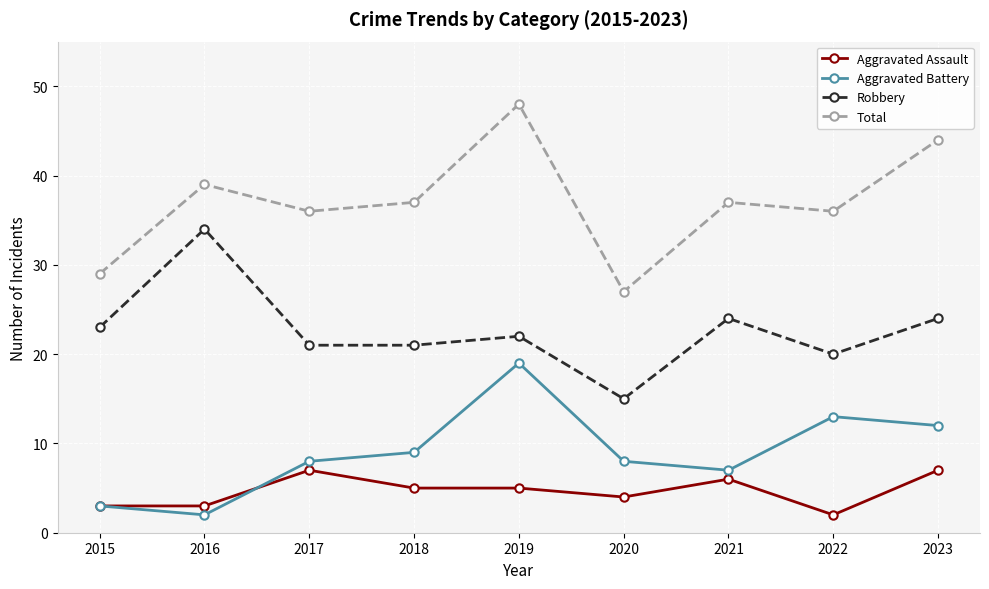

Reading right to left, list all the values displayed in this chart.

Aggravated Assault: 2023=7	2022=2	2021=6	2020=4	2019=5	2018=5	2017=7	2016=3	2015=3
Aggravated Battery: 2023=12	2022=13	2021=7	2020=8	2019=19	2018=9	2017=8	2016=2	2015=3
Robbery: 2023=24	2022=20	2021=24	2020=15	2019=22	2018=21	2017=21	2016=34	2015=23
Total: 2023=44	2022=36	2021=37	2020=27	2019=48	2018=37	2017=36	2016=39	2015=29